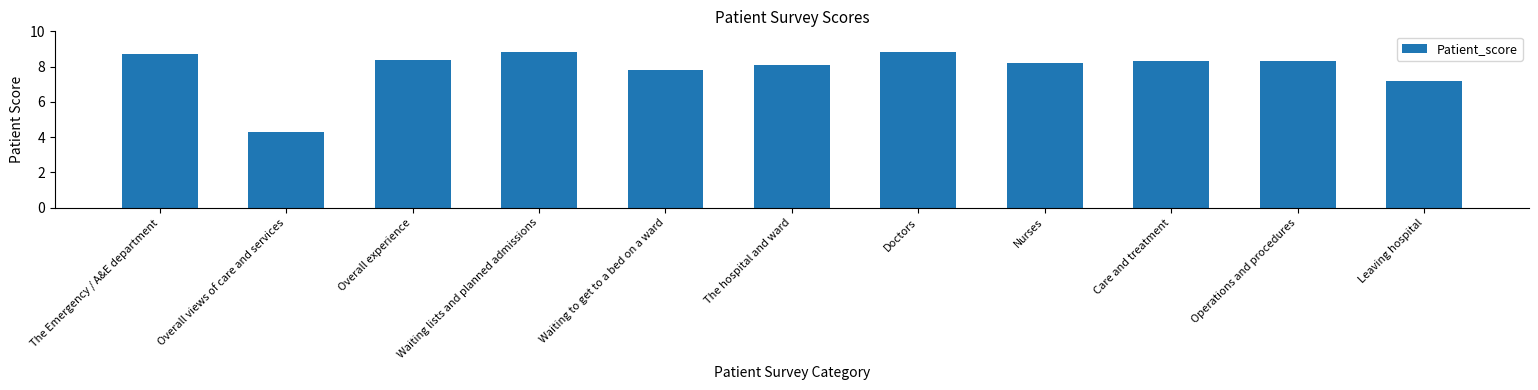

How many bars are there in total?

11